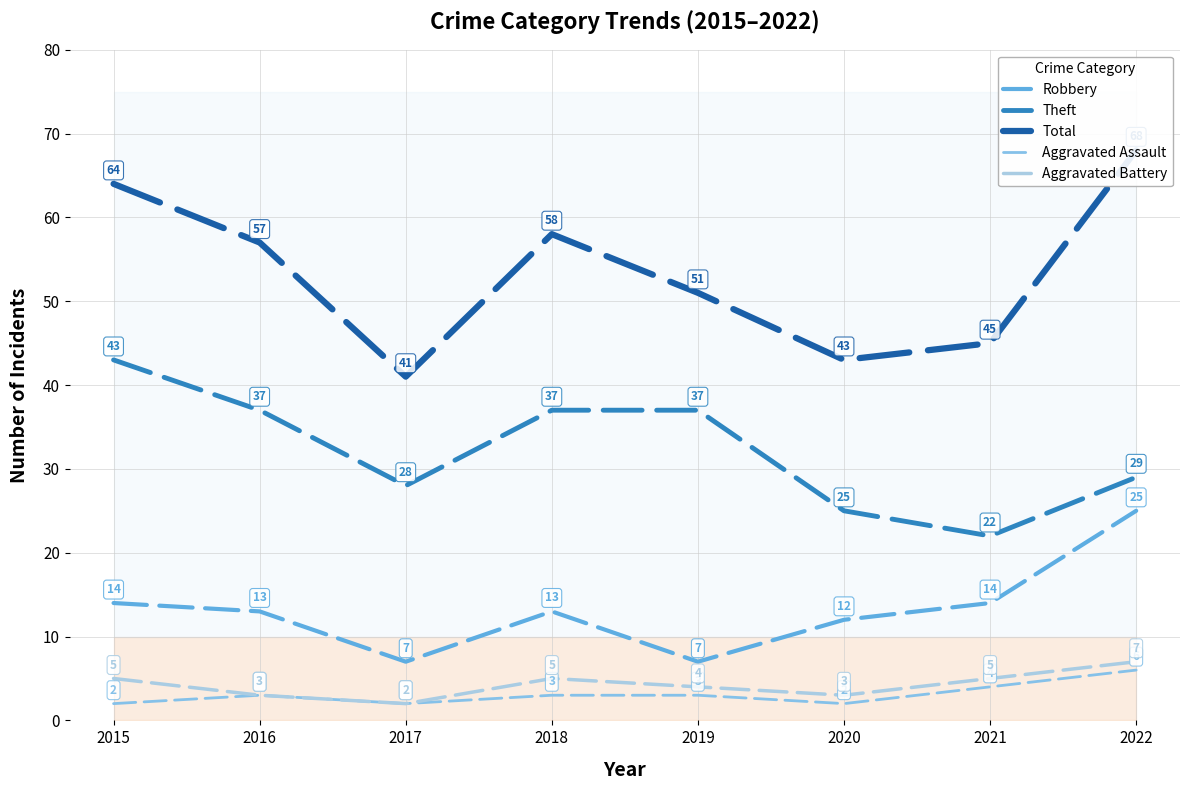

Reading left to right, extract all data points from this chart.

Robbery: 14	13	7	13	7	12	14	25
Theft: 43	37	28	37	37	25	22	29
Total: 64	57	41	58	51	43	45	68
Aggravated Assault: 2	3	2	3	3	2	4	6
Aggravated Battery: 5	3	2	5	4	3	5	7